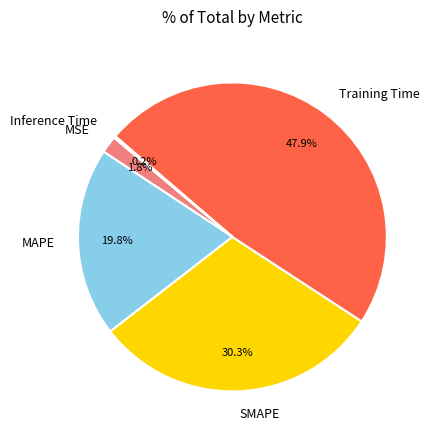

What percentage is the SMAPE slice, to the nearest percent?

30%